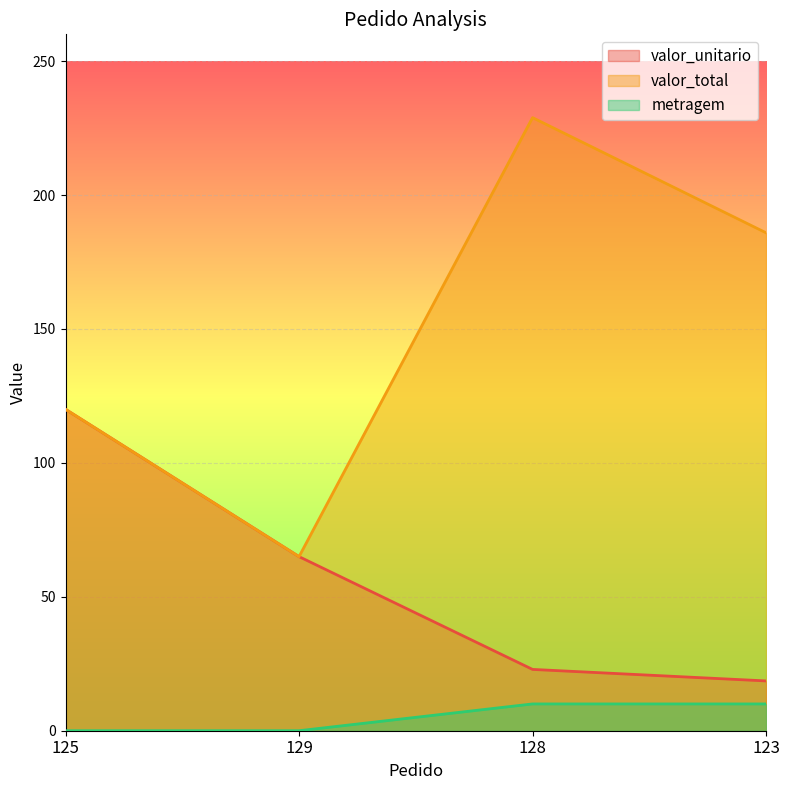

At which label is valor_unitario closest to 69?

129